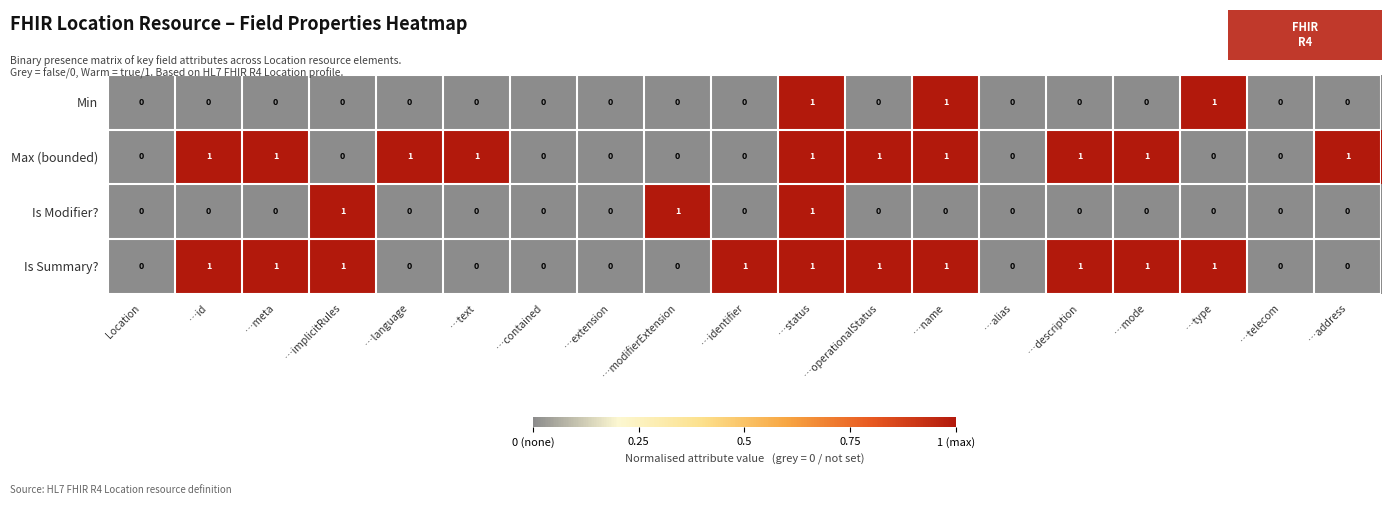

At which category is the sum across all series the highest?

…status